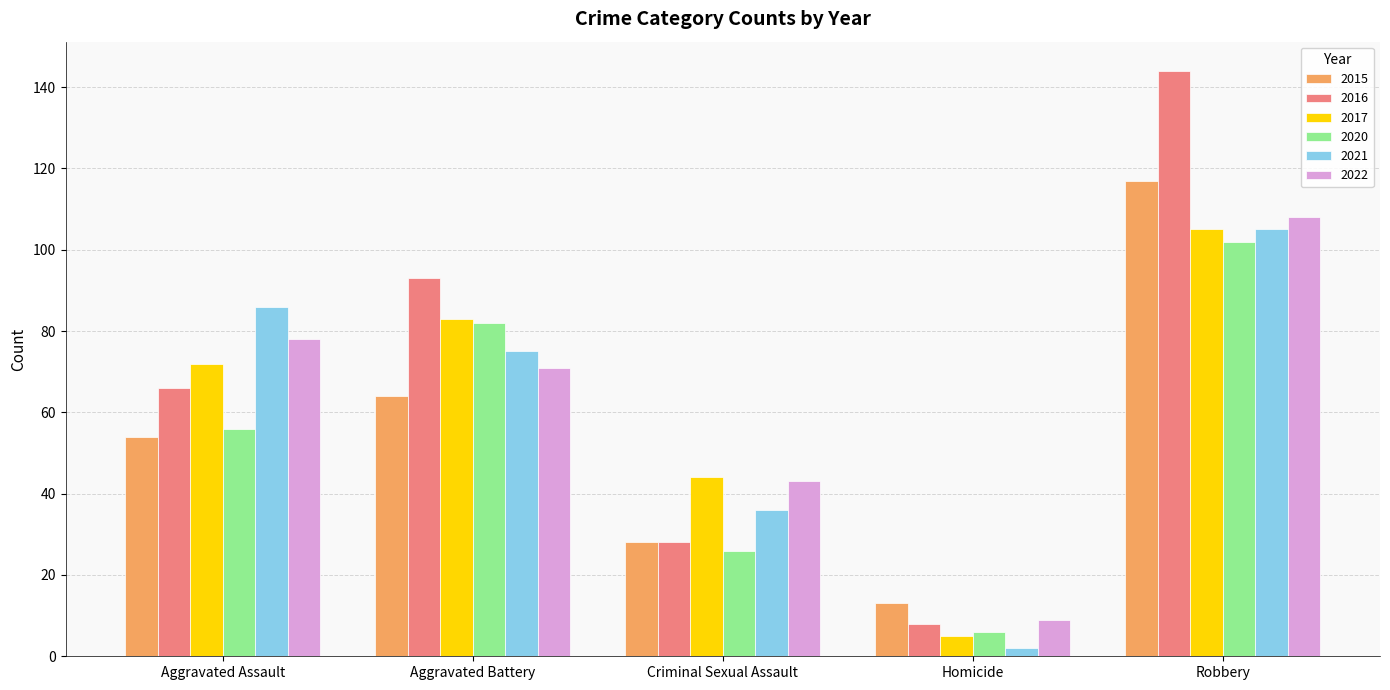

Reading left to right, list all the values displayed in this chart.

2015: Aggravated Assault=54	Aggravated Battery=64	Criminal Sexual Assault=28	Homicide=13	Robbery=117
2016: Aggravated Assault=66	Aggravated Battery=93	Criminal Sexual Assault=28	Homicide=8	Robbery=144
2017: Aggravated Assault=72	Aggravated Battery=83	Criminal Sexual Assault=44	Homicide=5	Robbery=105
2020: Aggravated Assault=56	Aggravated Battery=82	Criminal Sexual Assault=26	Homicide=6	Robbery=102
2021: Aggravated Assault=86	Aggravated Battery=75	Criminal Sexual Assault=36	Homicide=2	Robbery=105
2022: Aggravated Assault=78	Aggravated Battery=71	Criminal Sexual Assault=43	Homicide=9	Robbery=108